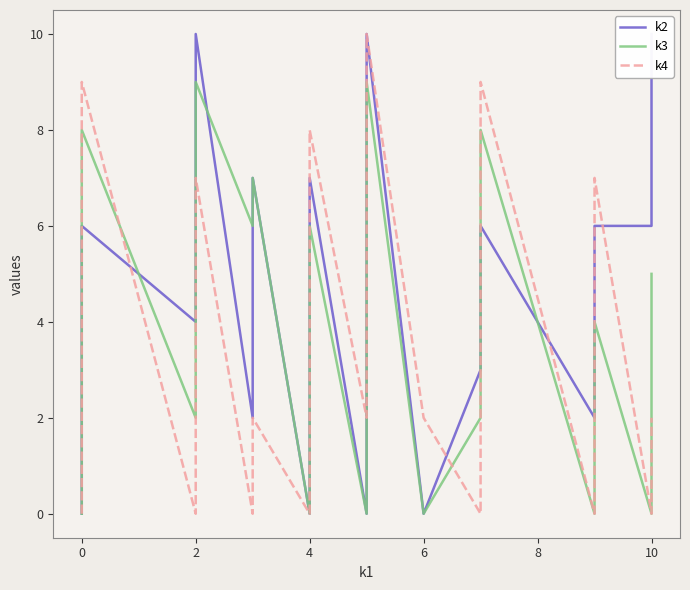

Which series has the largest total across all categories?

k2